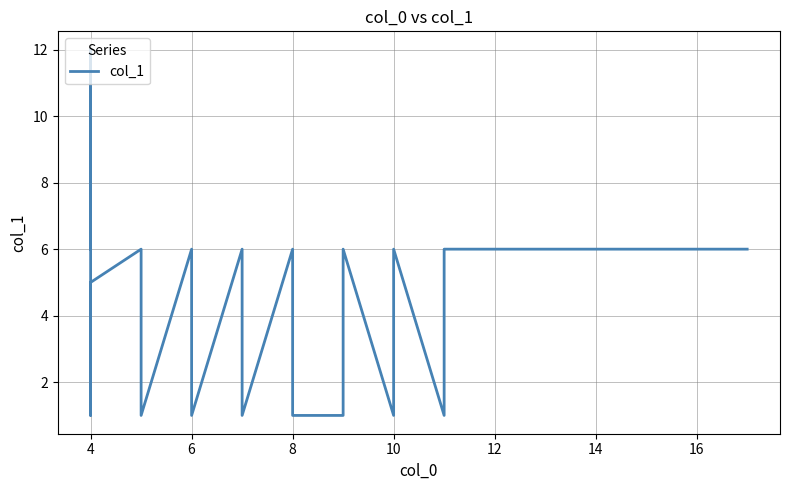

What is the difference between the second highest and minimum values?

10